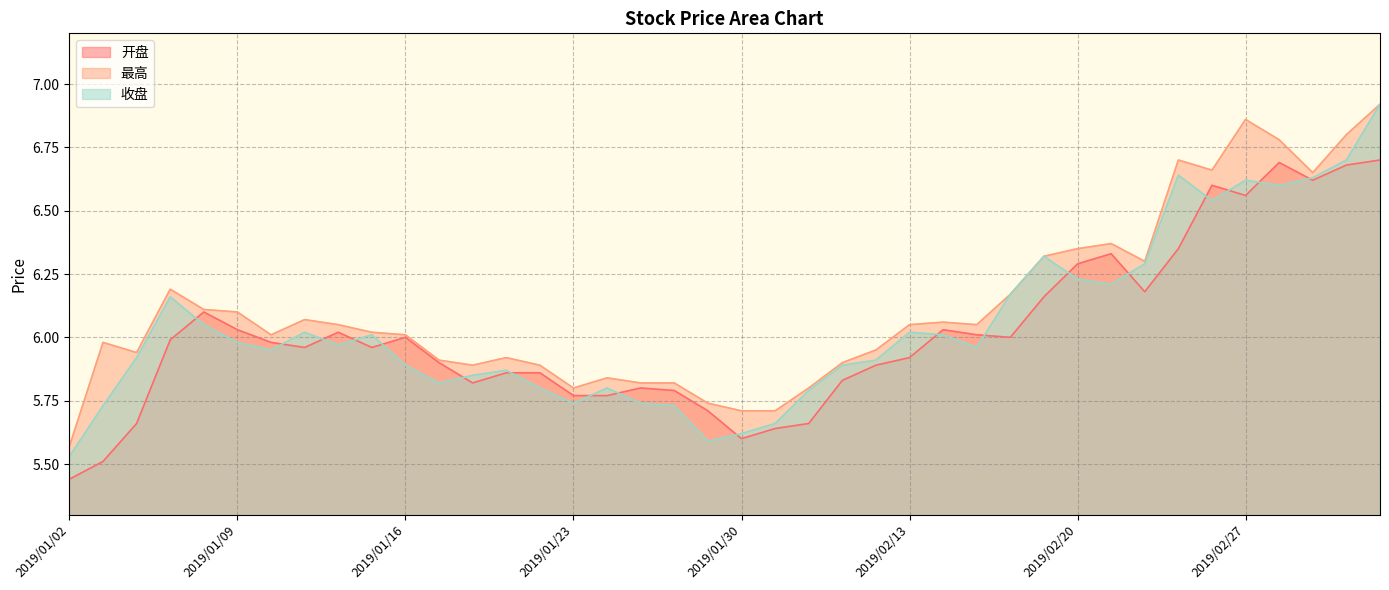

Is it true that 最高 equals 1.4 at 2019/01/11?

False